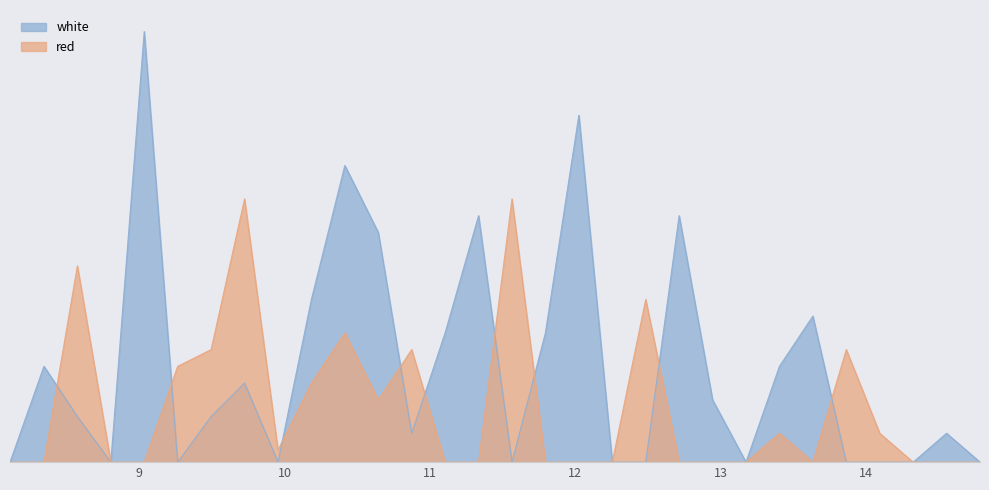

Reading left to right, transcribe all the data shown in this chart.

white: 8.1115=0.0	8.345=16.5	8.575=7.8	8.805=0.0	9.035=74.0	9.265=0.0	9.495=7.8	9.725=13.6	9.955=0.0	10.185=28.0	10.415=51.0	10.645=39.5	10.875=5.0	11.105=22.2	11.335=42.4	11.565=0.0	11.795=22.2	12.025=59.7	12.255=0.0	12.485=0.0	12.715=42.4	12.945=10.7	13.175=0.0	13.405=16.5	13.635=25.1	13.865=0.0	14.095=0.0	14.325=0.0	14.555=5.0	14.785=0.0
red: 8.1115=0.0	8.345=0.0	8.575=33.7	8.805=0.0	9.035=0.0	9.265=16.5	9.495=19.4	9.725=45.3	9.955=2.1	10.185=13.6	10.415=22.2	10.645=10.7	10.875=19.4	11.105=0.0	11.335=0.0	11.565=45.3	11.795=0.0	12.025=0.0	12.255=0.0	12.485=28.0	12.715=0.0	12.945=0.0	13.175=0.0	13.405=5.0	13.635=0.0	13.865=19.4	14.095=5.0	14.325=0.0	14.555=0.0	14.785=0.0